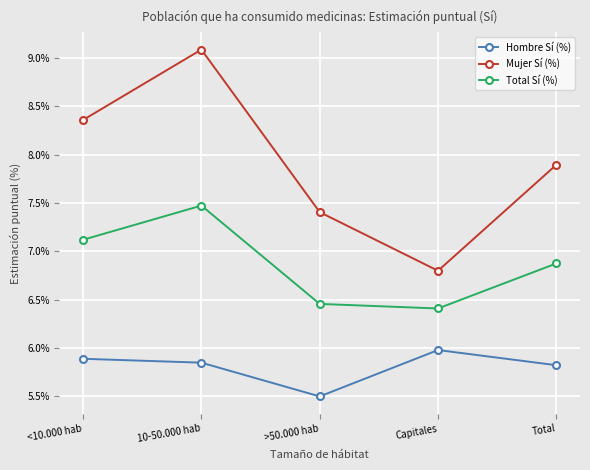

Between <10.000 hab and 10-50.000 hab, which series saw the biggest shift?

Mujer Sí (%)